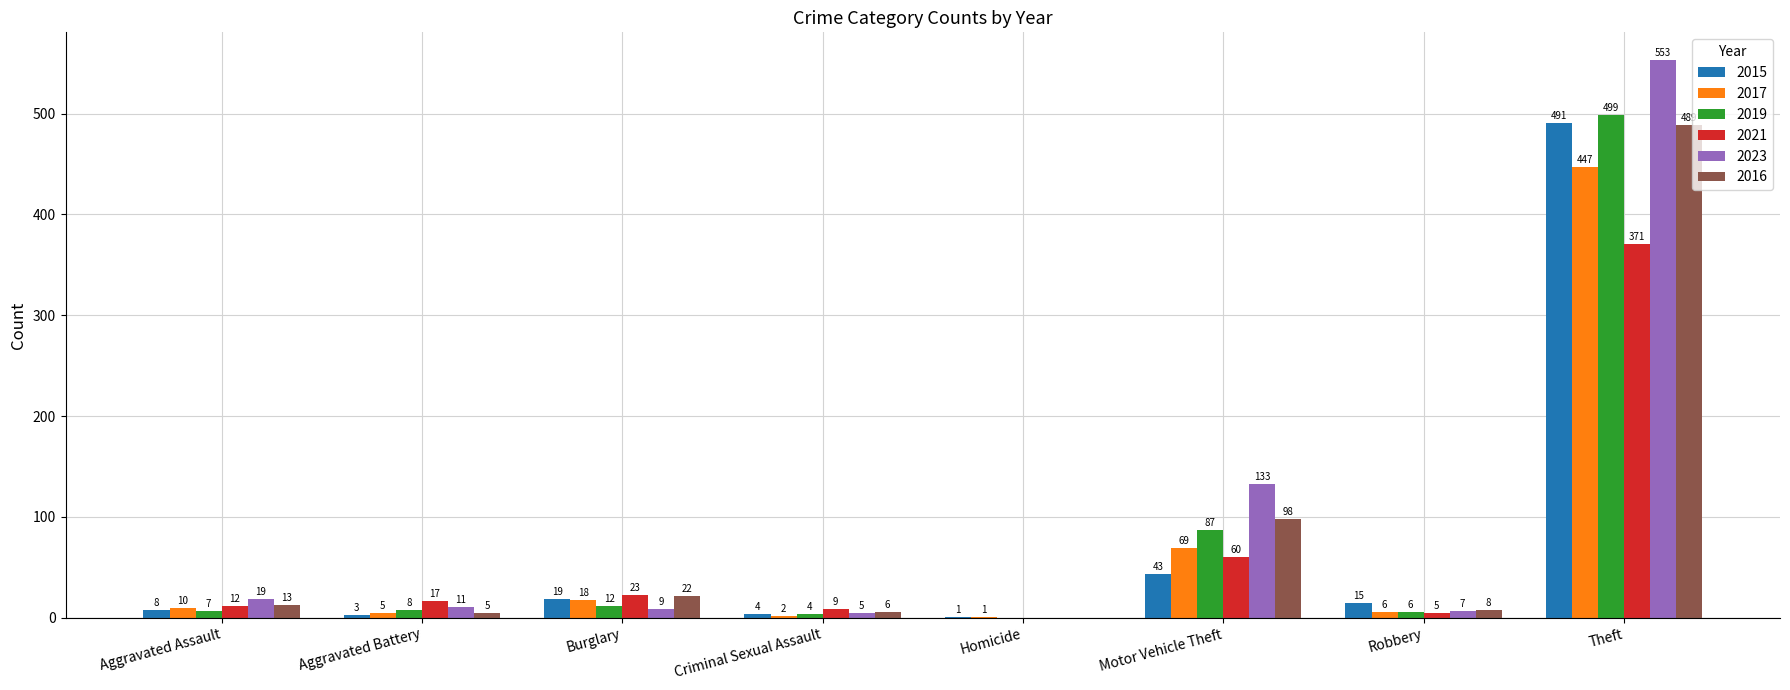

Which label corresponds to the largest value in the chart?

Theft